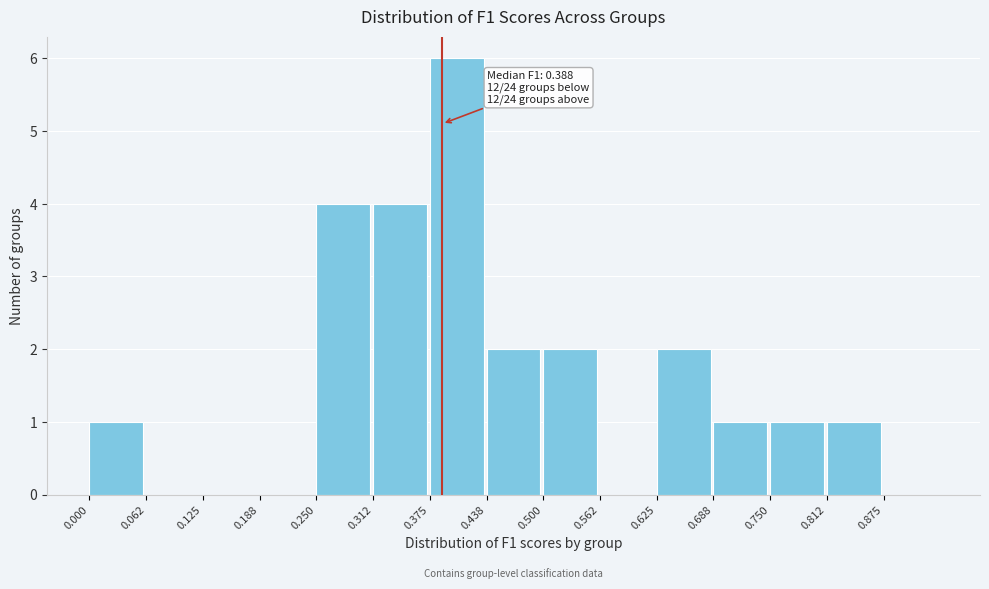

Over which range of the x-axis is the bar tallest?

0.38 to 0.44